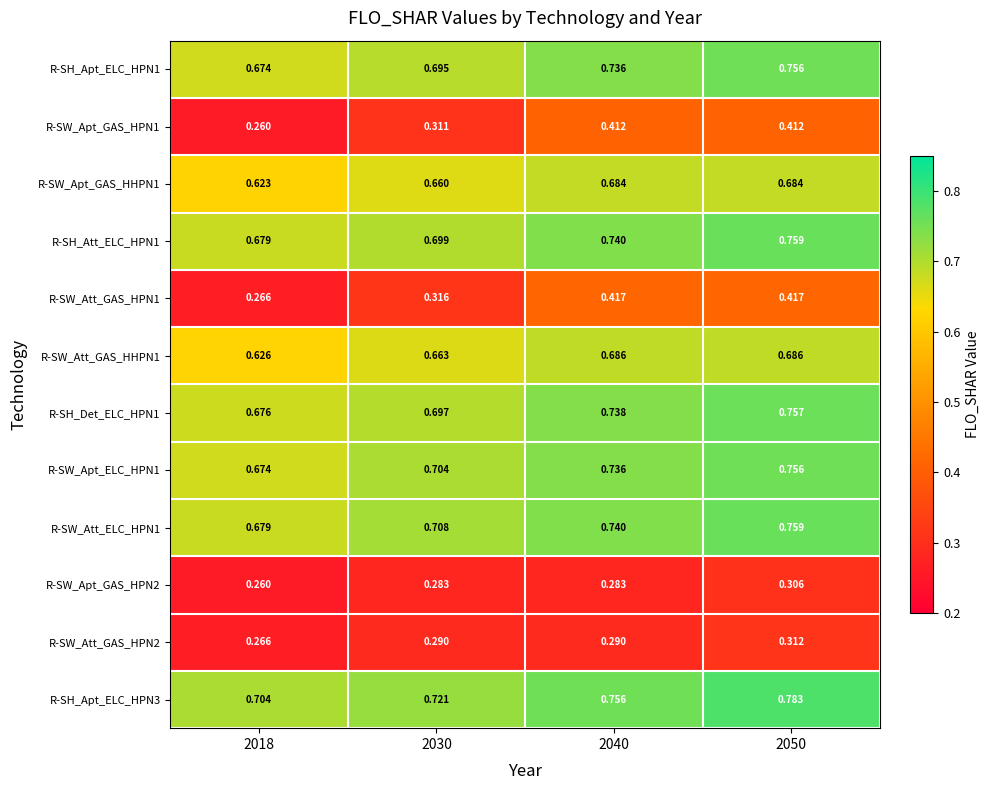

Is the value of R-SW_Att_GAS_HPN2 at 2030 greater than the value of R-SW_Att_ELC_HPN1 at 2018?

No